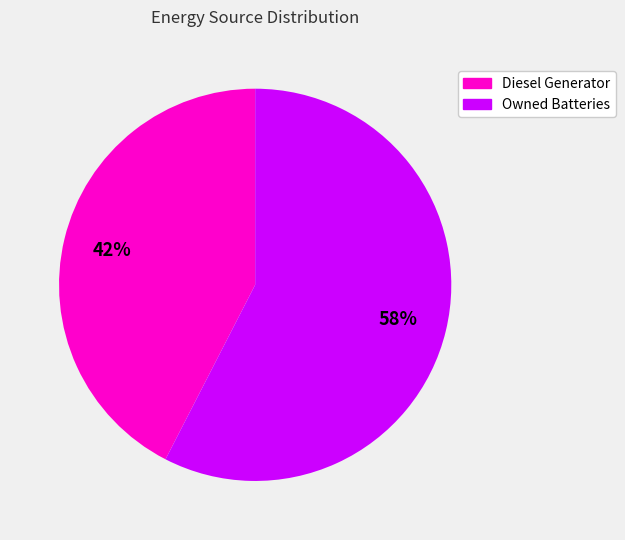

What is the largest slice in the pie chart?

Owned Batteries